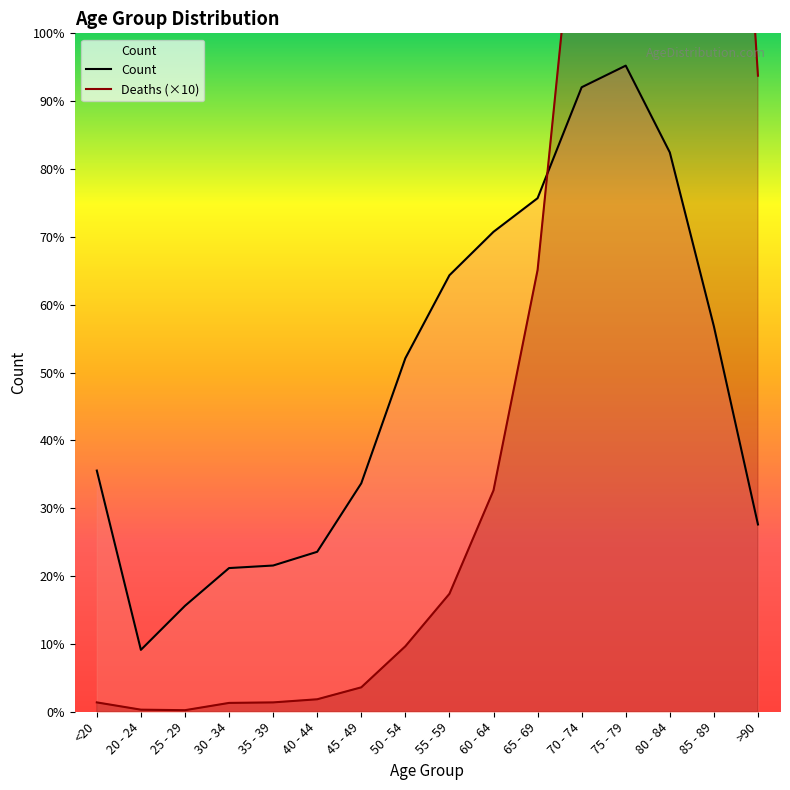

What are all the series names shown in the legend?

Count, Deaths